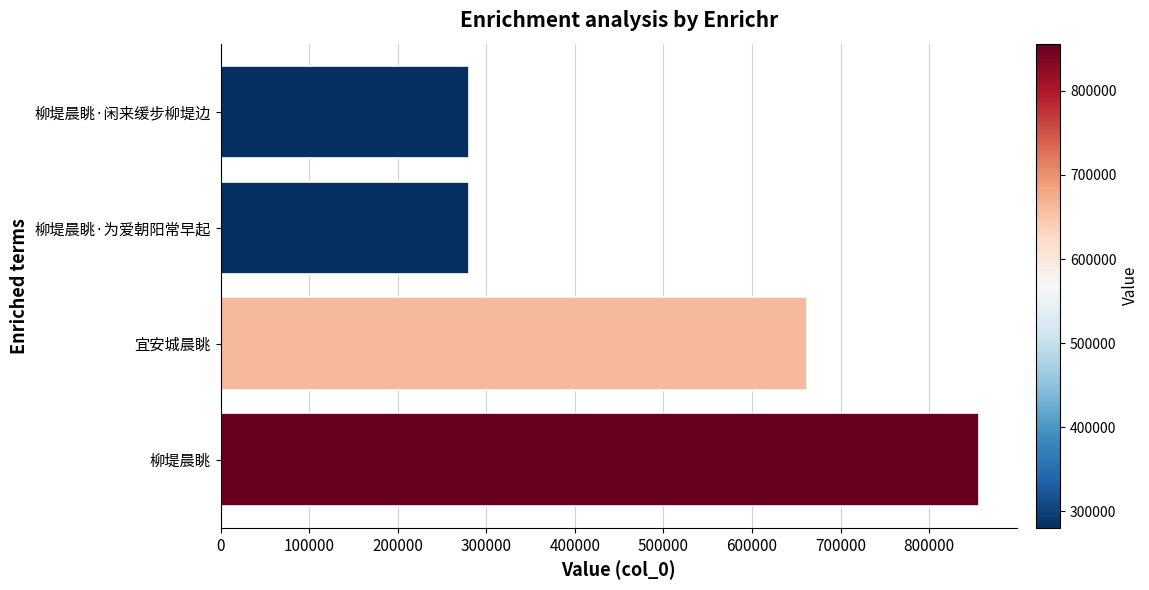

True or false: the data shows 127996 at 柳堤晨眺·闲来缓步柳堤边.

False